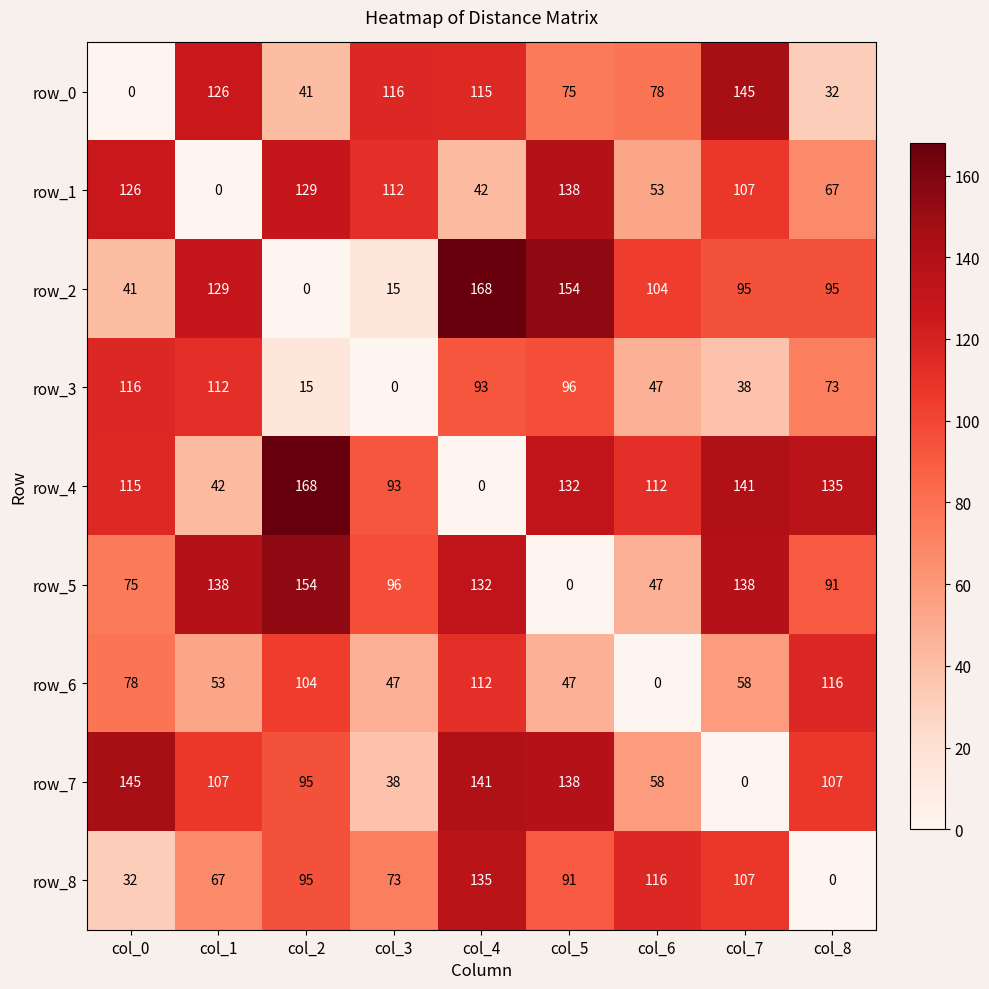

What is the average value of the row_8 series?

80